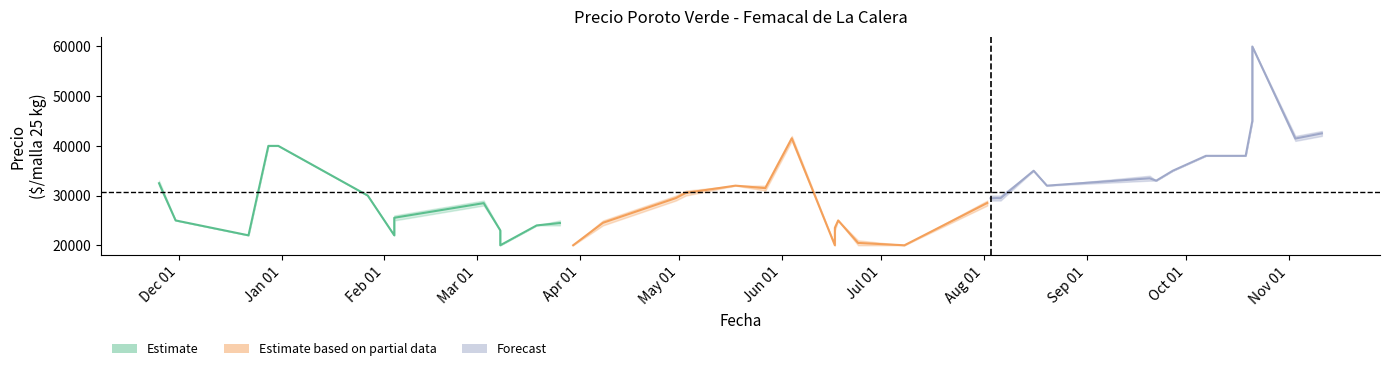

How many values in the Precio maximo series exceed 30000?

18